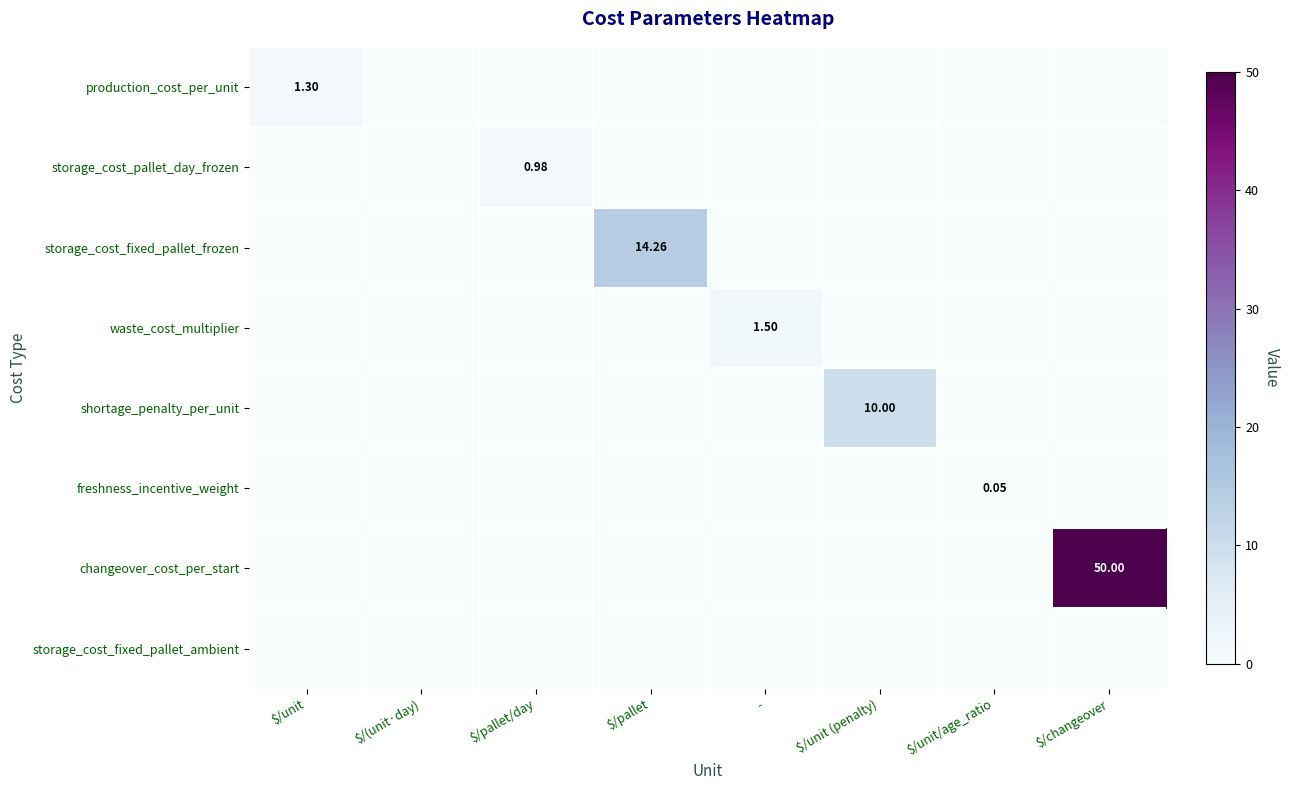

What is the total value across all series at $/changeover?

50.0